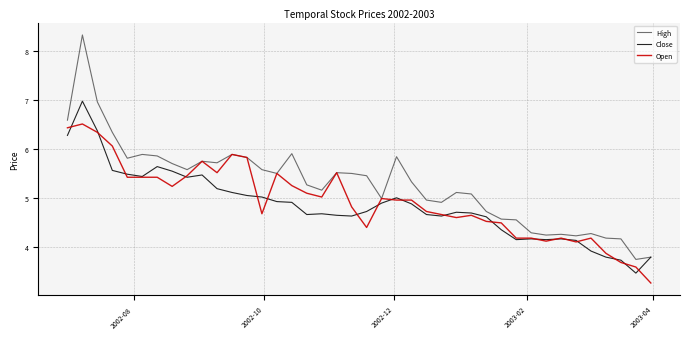

List the series in order of their peak value, highest first.

High, Close, Open